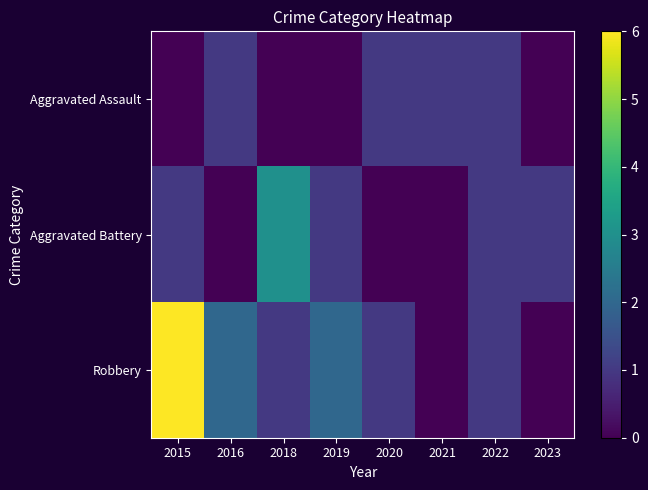

What is the total value across all series at 2015?

7